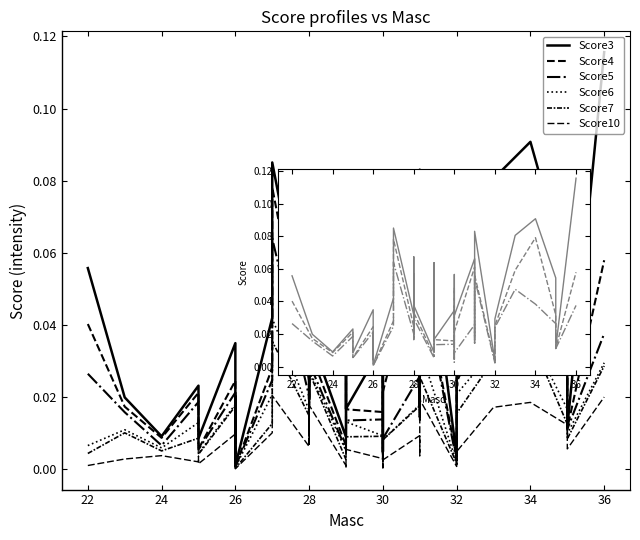

List the series in order of their peak value, highest first.

Score3, Score4, Score5, Score6, Score7, Score10